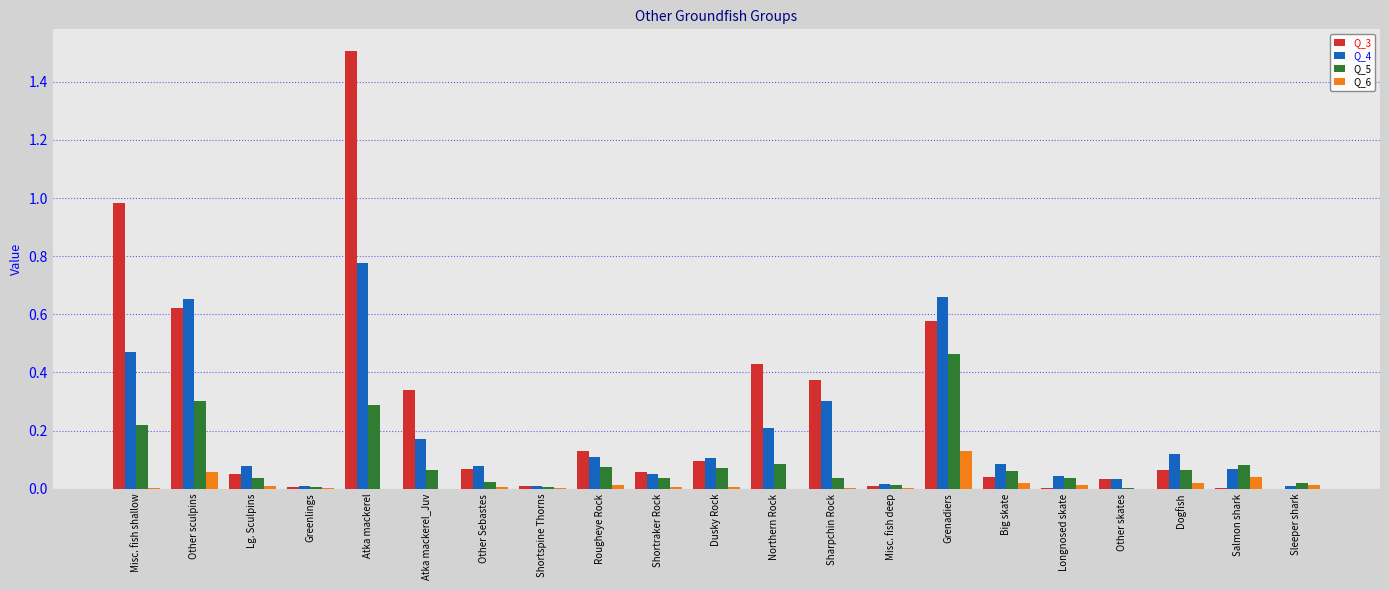

The value of Q_6 at Big skate is 0.0. True or false?

True